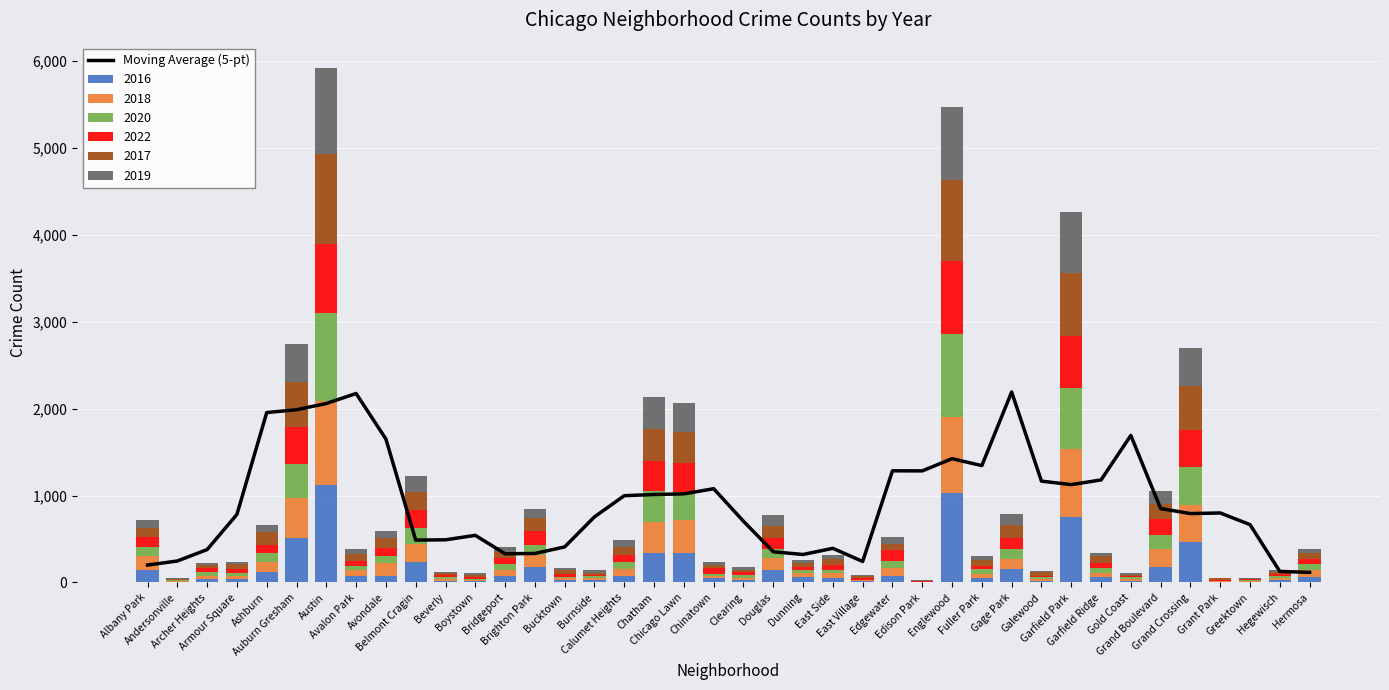

How many bars are there in total?

40